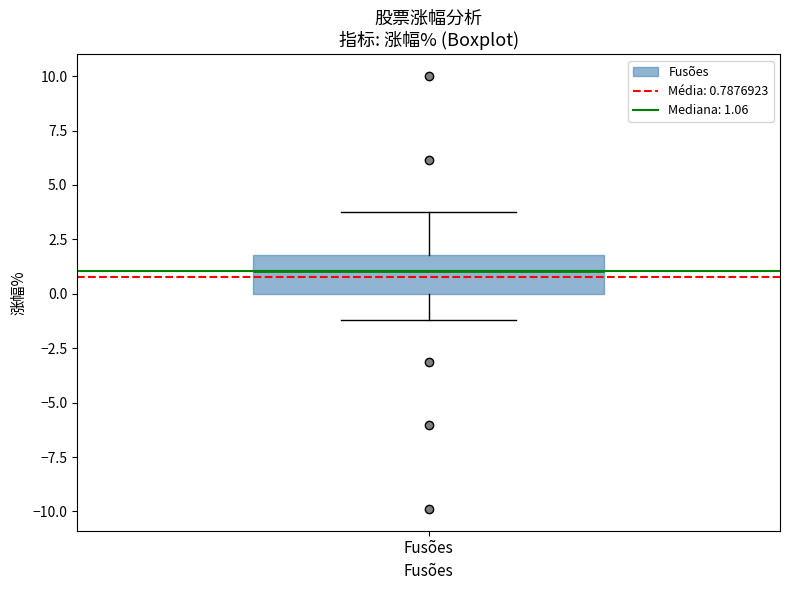

Transcribe this box plot: give where the median line is, the range the box spans, and where the two whiskers end, as read against the y-axis. The values are not printed on the chart, so give them approximately, as read against the axis.

median 1, box 0 to 2, whiskers -1 to 4